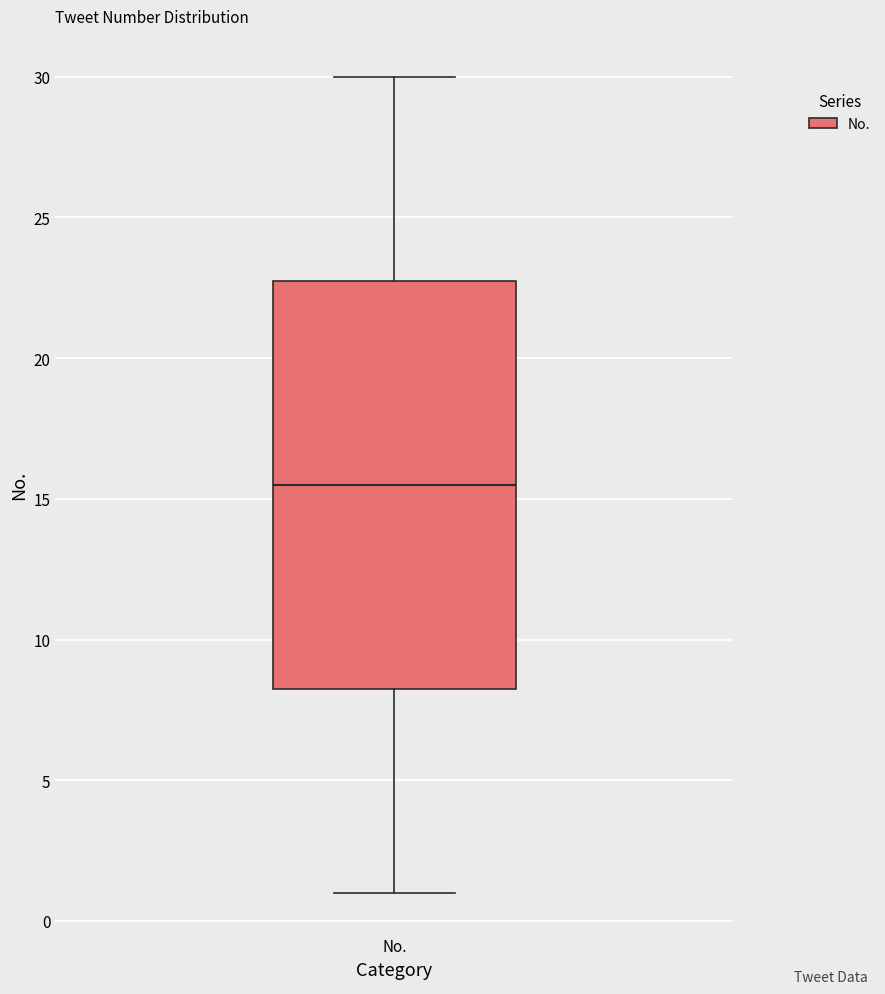

Where is the lower edge of the box for No. on the y-axis? The values are not printed on the chart, so give them approximately, as read against the axis.

8.5